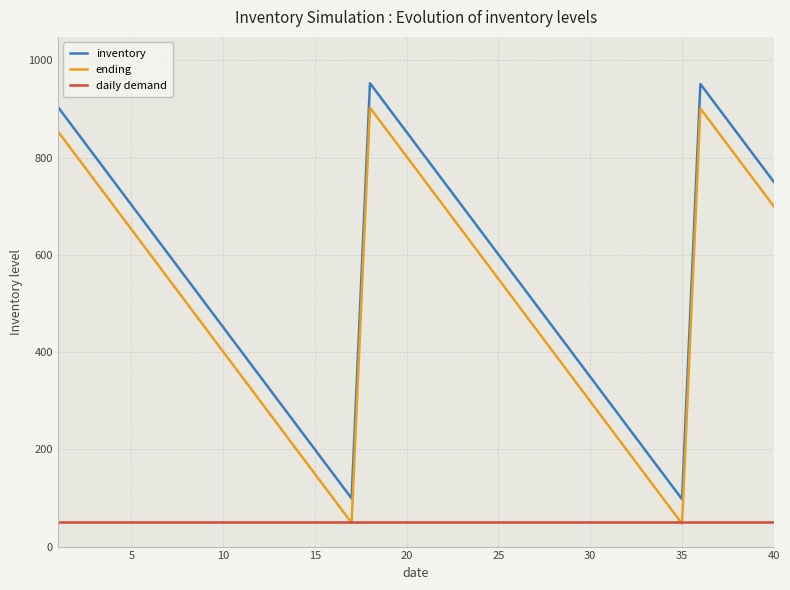

What is the sum of all inventory values?

22241.9